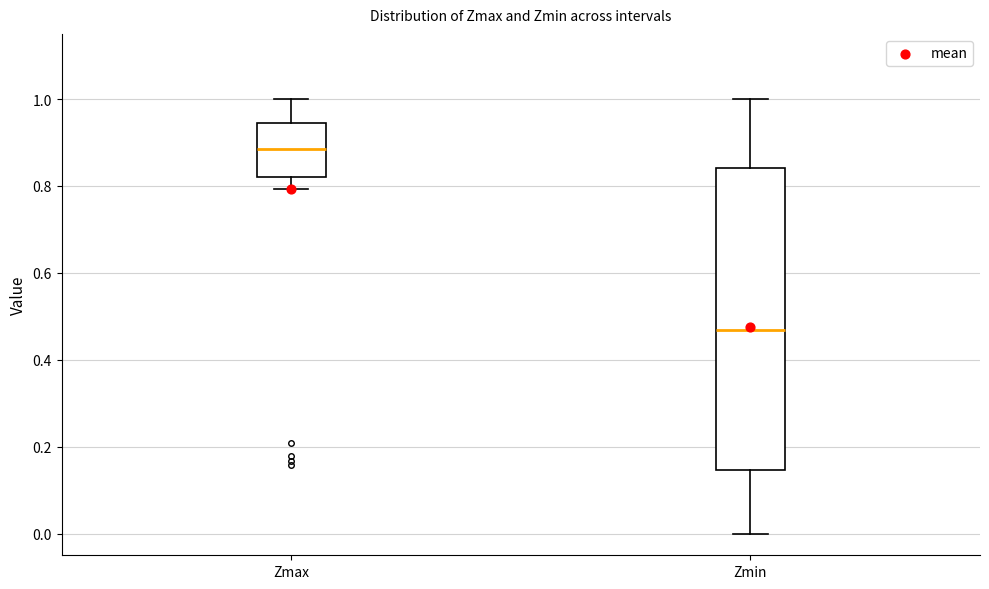

Where is the lower edge of the box for Zmin on the y-axis? The values are not printed on the chart, so give them approximately, as read against the axis.

0.14